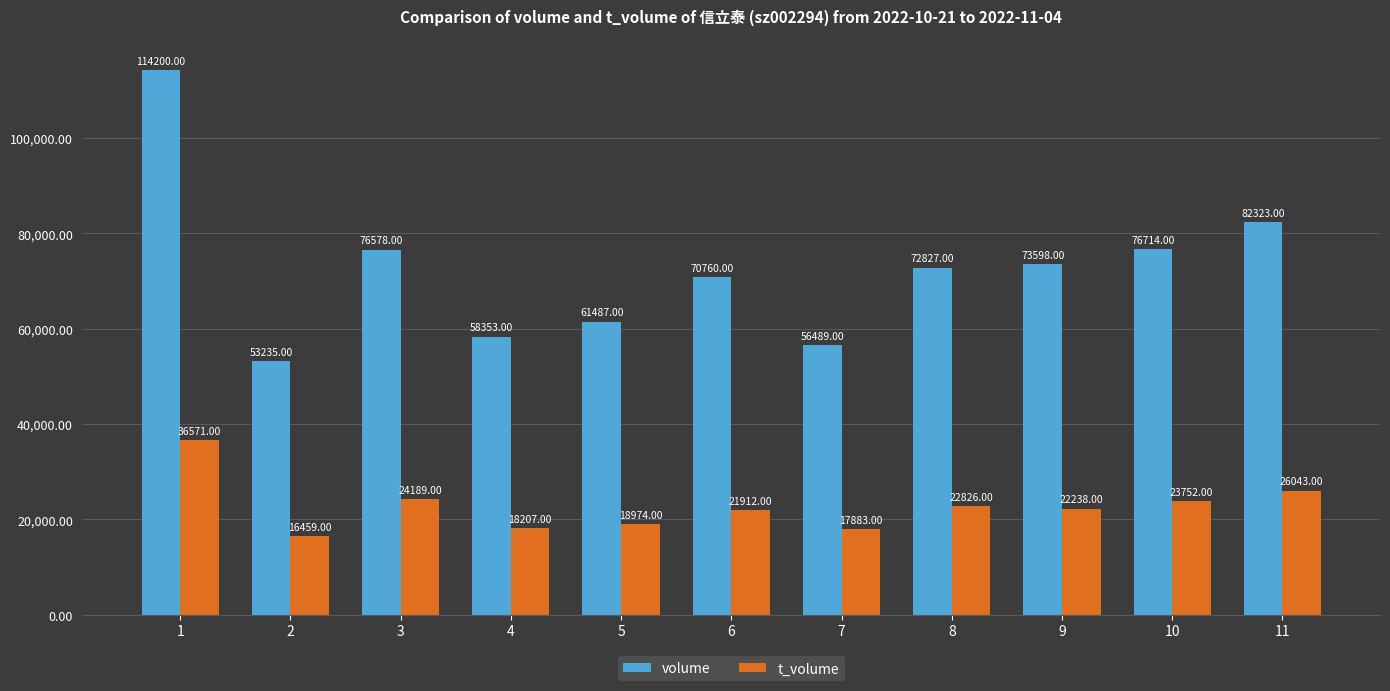

The value of t_volume at 9 is 22238. True or false?

True